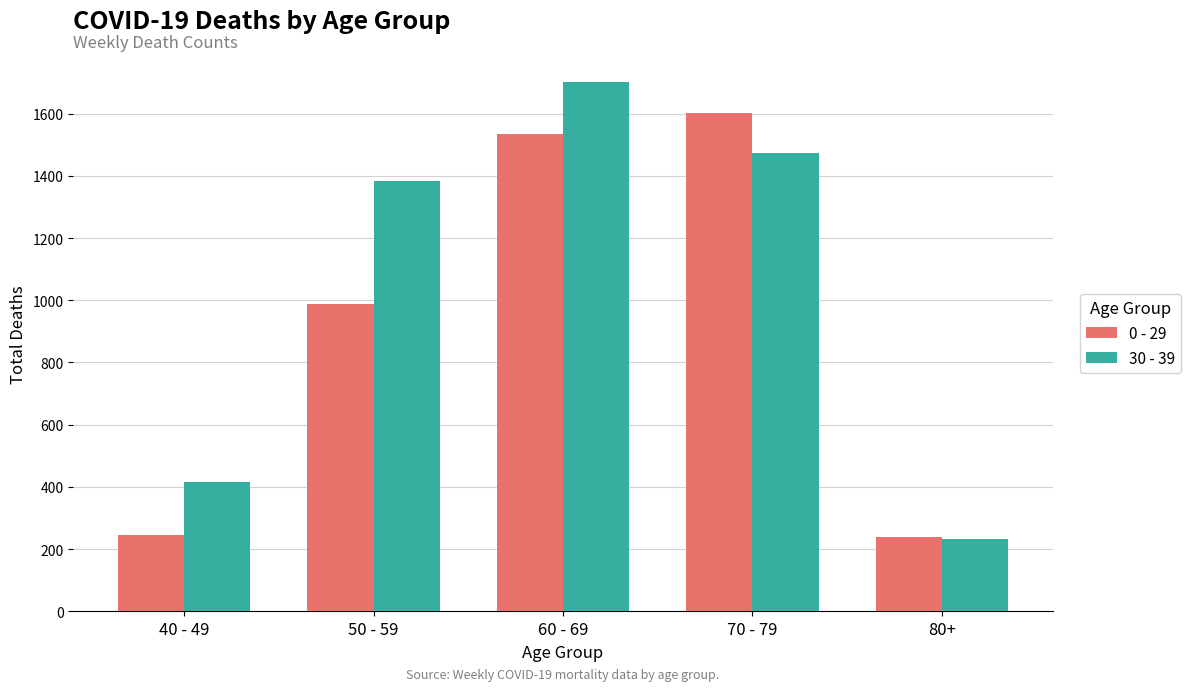

The 0 - 29 series shows 421 at 40 - 49. True or false?

False